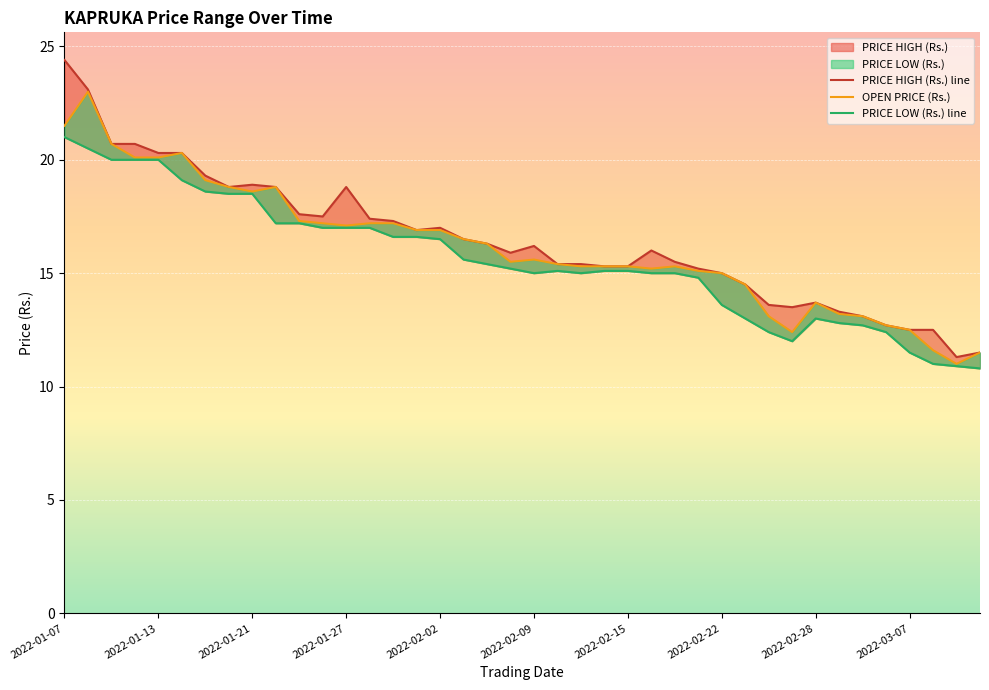

Which series has the largest total across all categories?

PRICE HIGH (Rs.) line